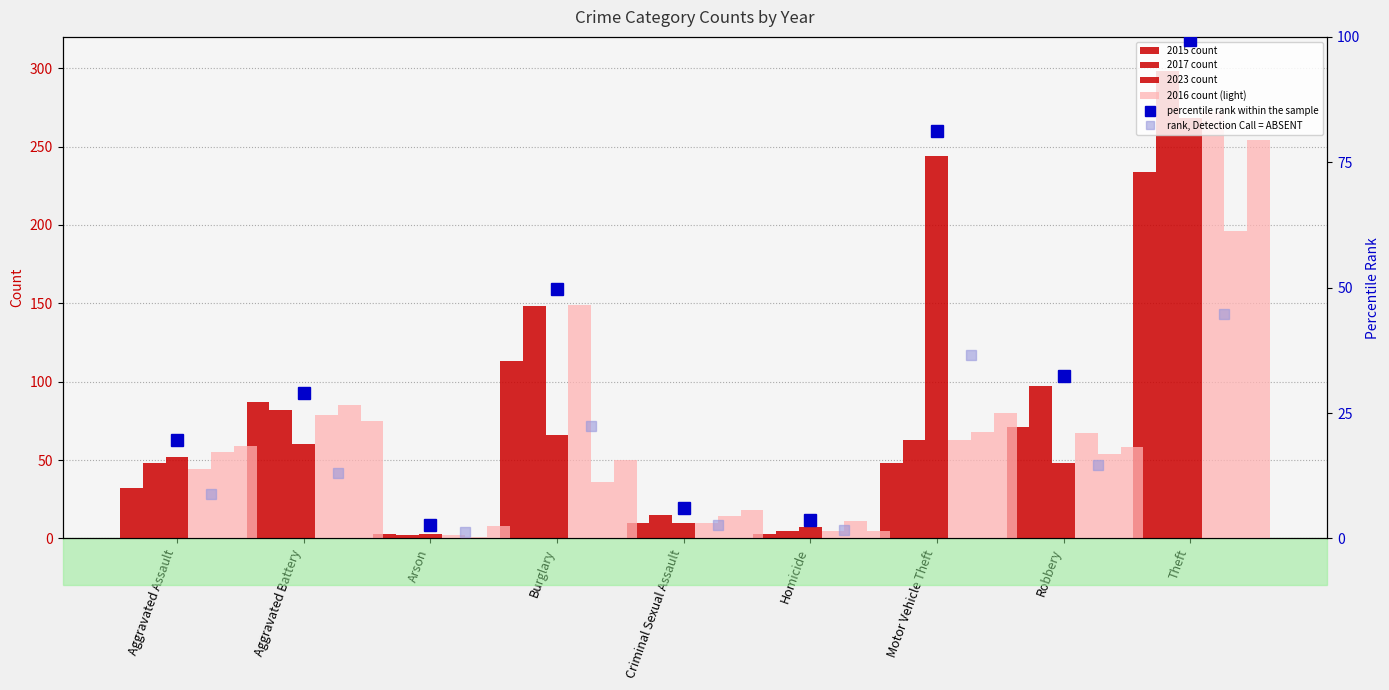

Between Homicide and Criminal Sexual Assault, which is larger?

Criminal Sexual Assault